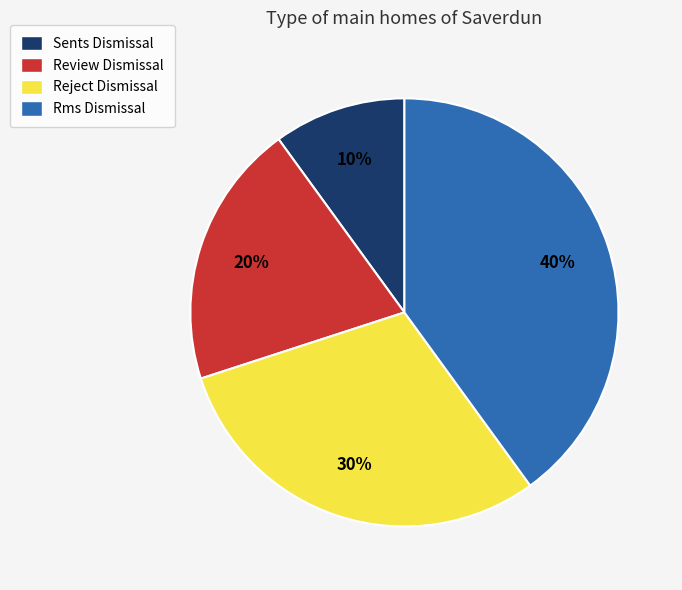

How many segments does this pie chart have?

4